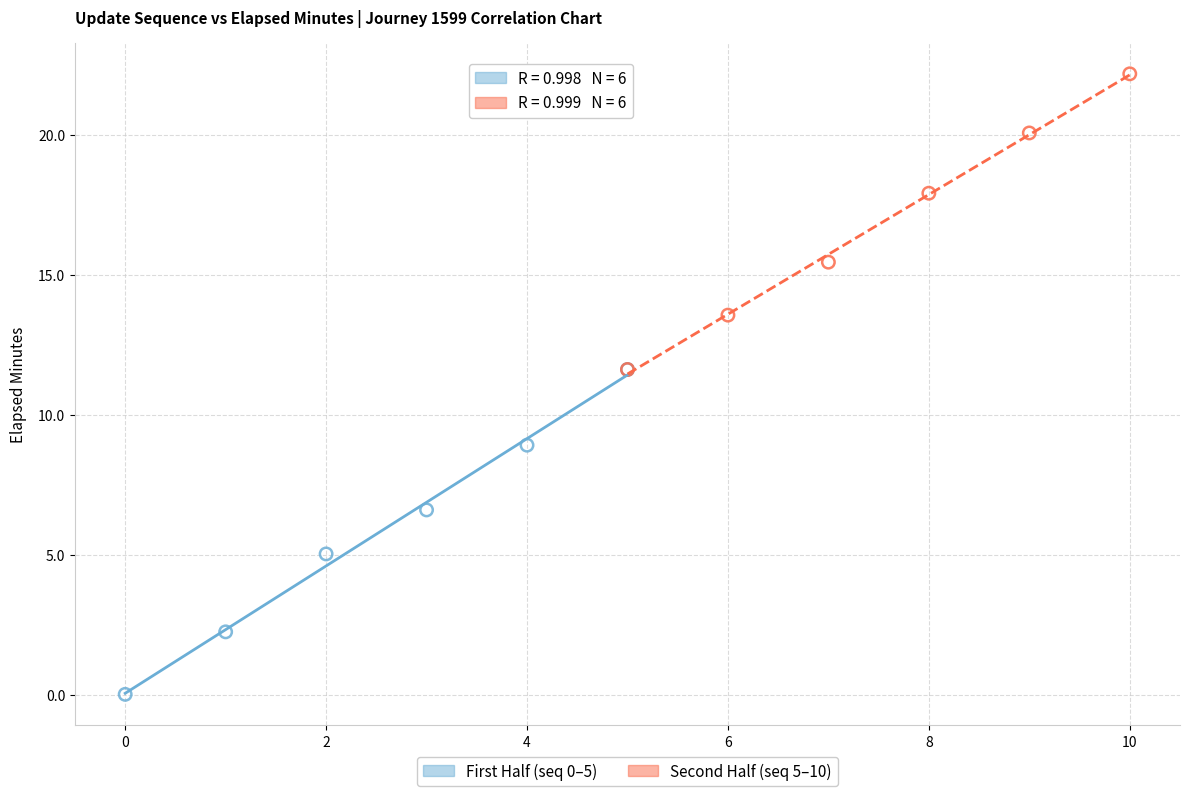

Which series contains the highest Y value?

Second Half (seq 5–10)